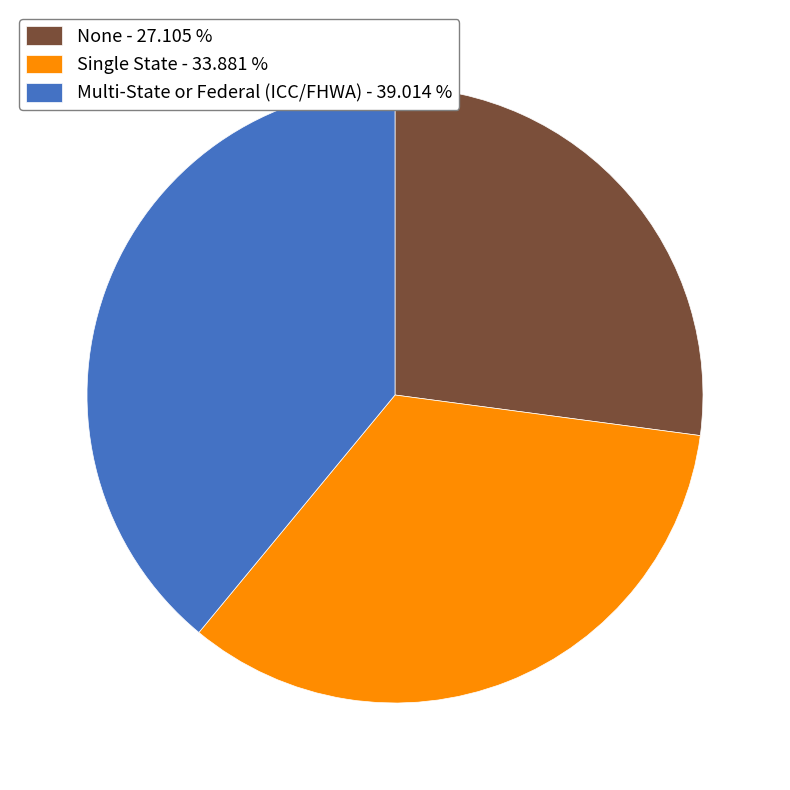

True or false: Multi-State or Federal (ICC/FHWA) accounts for 54% of the total.

False